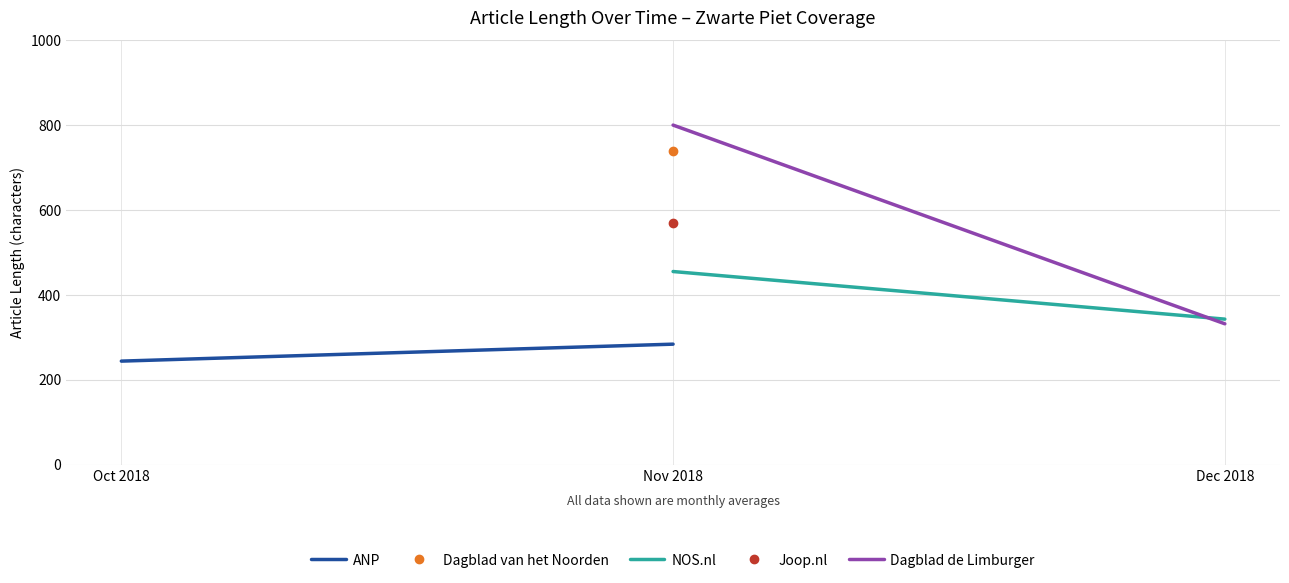

Which series has the largest total across all categories?

Dagblad de Limburger